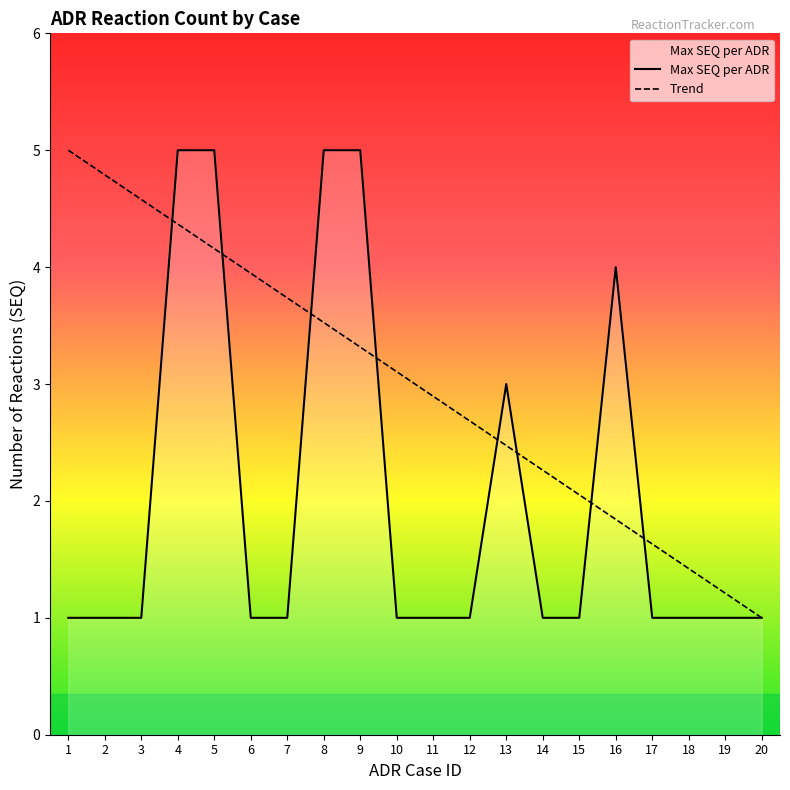

Reading left to right, transcribe all the data shown in this chart.

Max SEQ per ADR: 1=1.0	2=1.0	3=1.0	4=5.0	5=5.0	6=1.0	7=1.0	8=5.0	9=5.0	10=1.0	11=1.0	12=1.0	13=3.0	14=1.0	15=1.0	16=4.0	17=1.0	18=1.0	19=1.0	20=1.0
Trend: 1=5.0	2=4.8	3=4.6	4=4.4	5=4.2	6=3.9	7=3.7	8=3.5	9=3.3	10=3.1	11=2.9	12=2.7	13=2.5	14=2.3	15=2.1	16=1.8	17=1.6	18=1.4	19=1.2	20=1.0